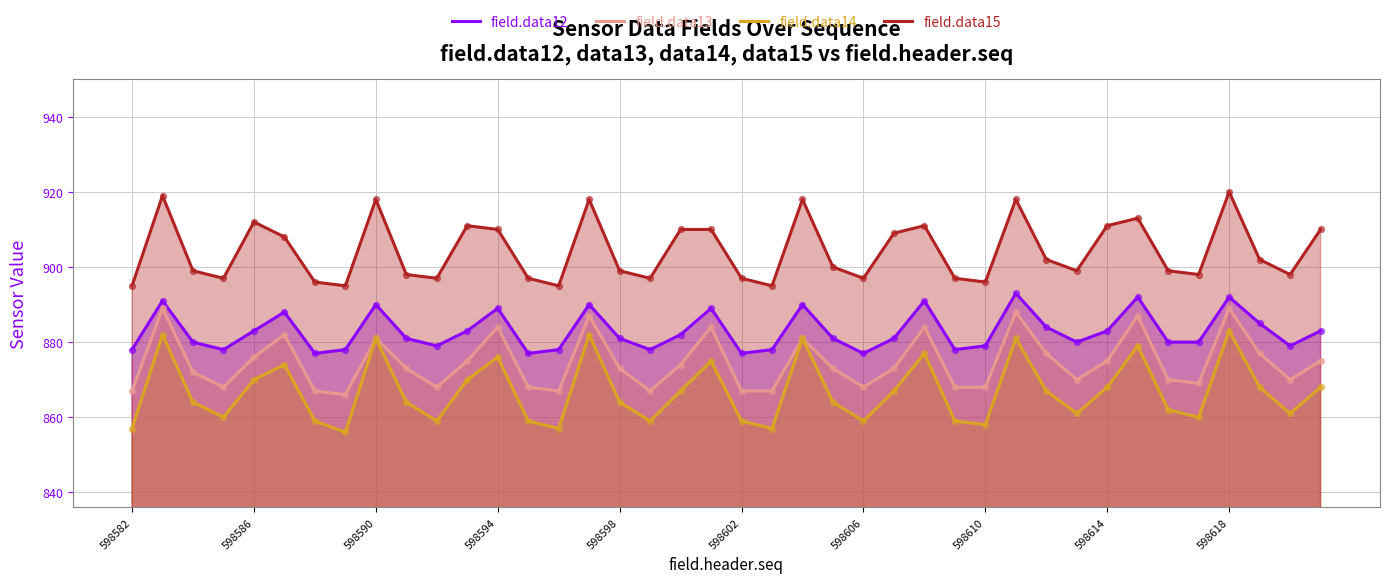

At how many categories does at least one series exceed 886?

40